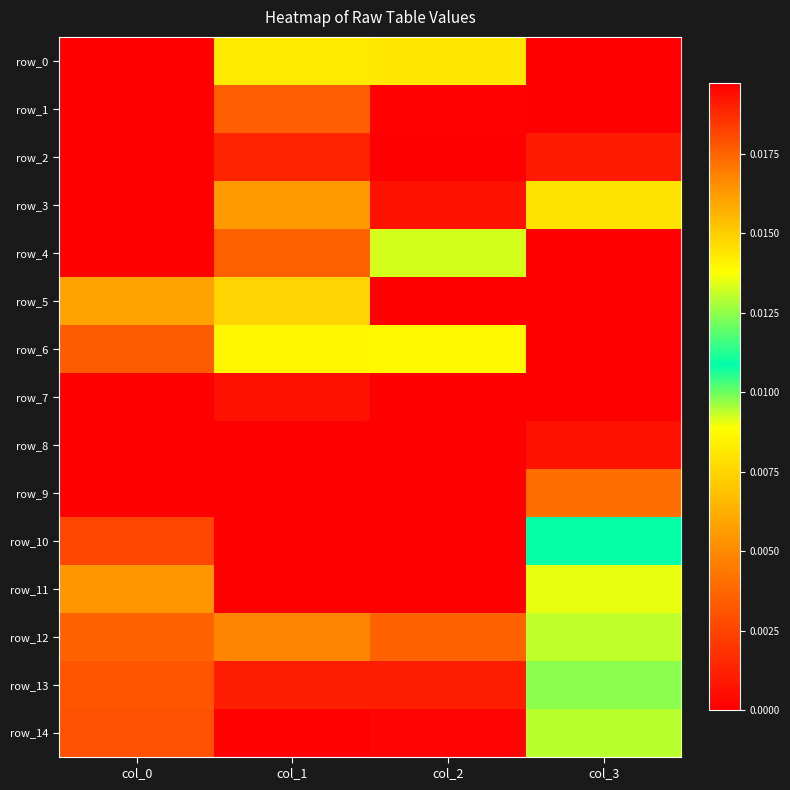

At which label does row_11 reach its minimum?

col_2